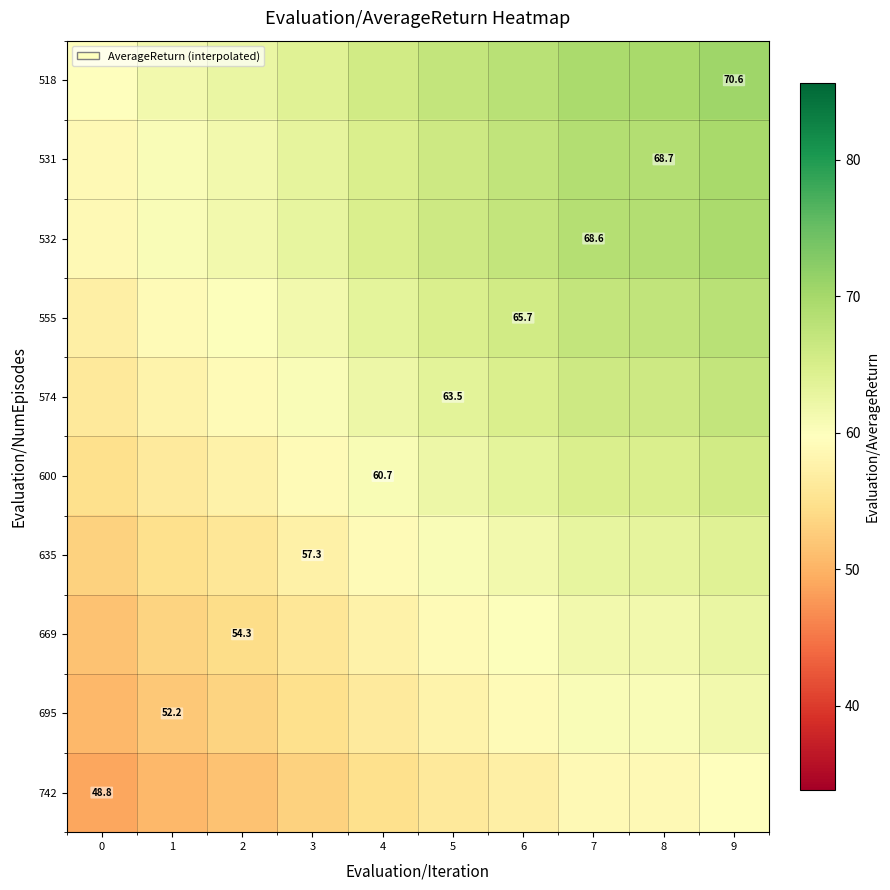

What is the smallest value displayed?

48.8